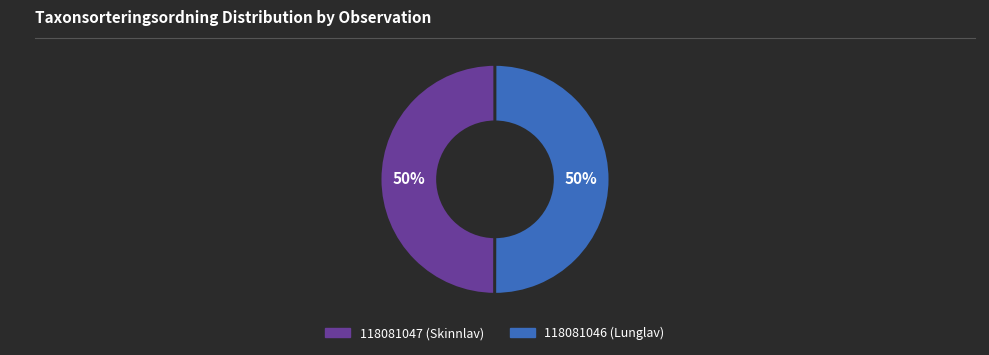

To the nearest percent, what portion does 118081047 (Skinnlav) represent?

50%